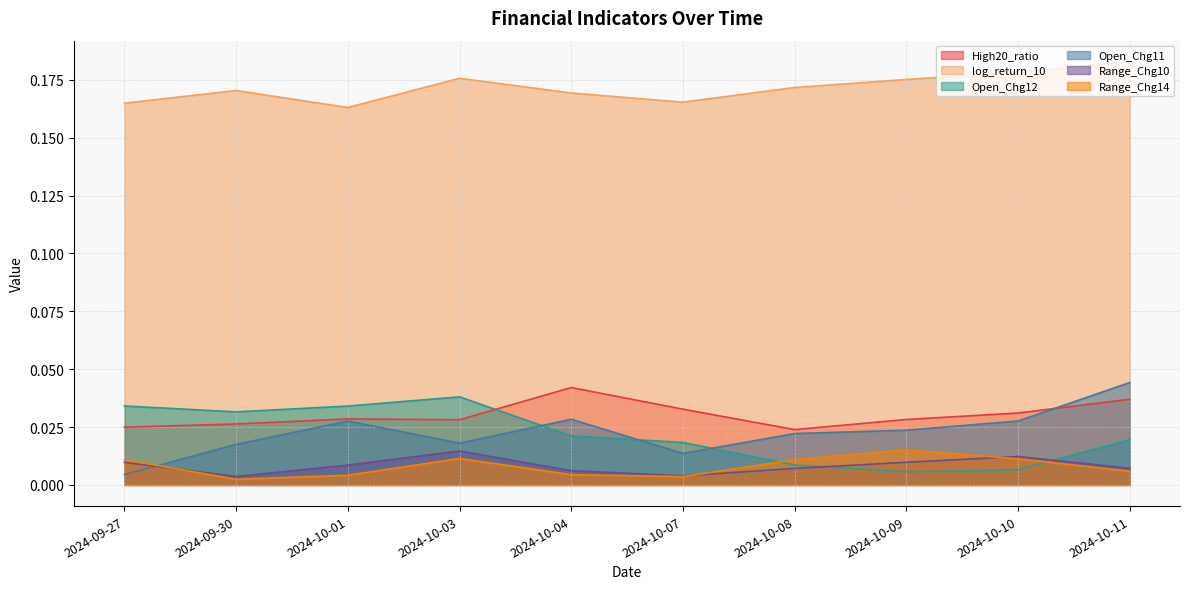

The value of log_return_10 at 2024-10-01 is 0.2. True or false?

False